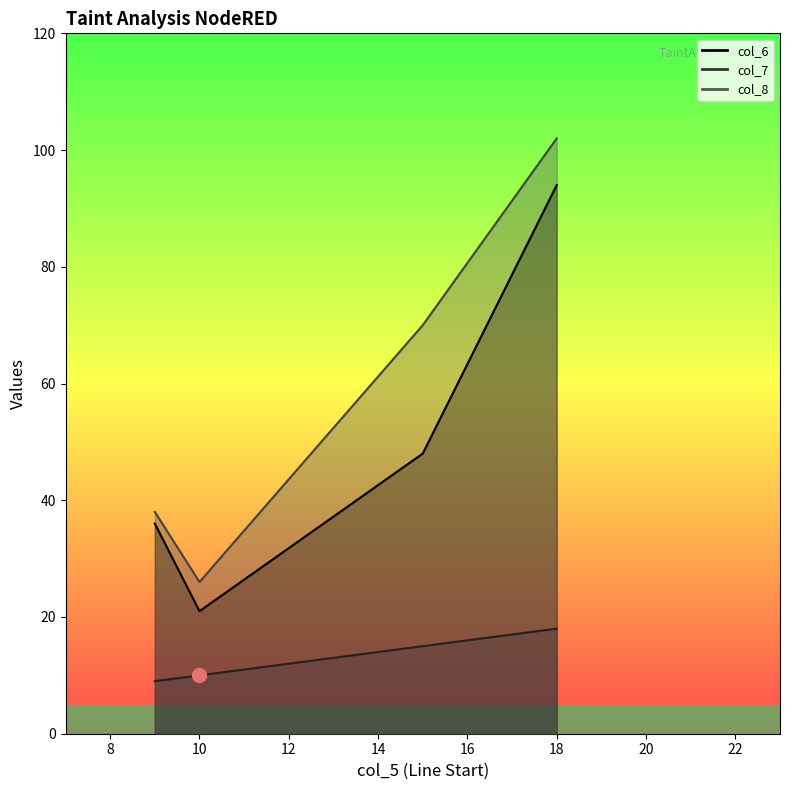

The value of col_6 at 10 is 21. True or false?

True